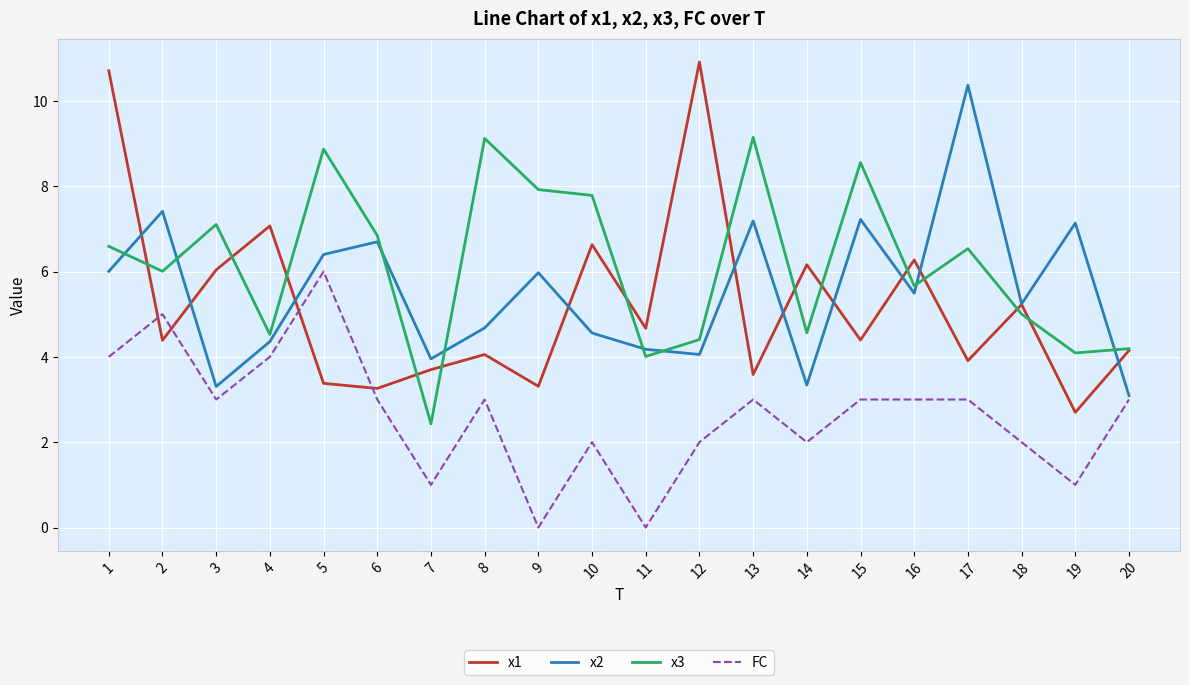

Is this an area chart (filled region under the line)?

No